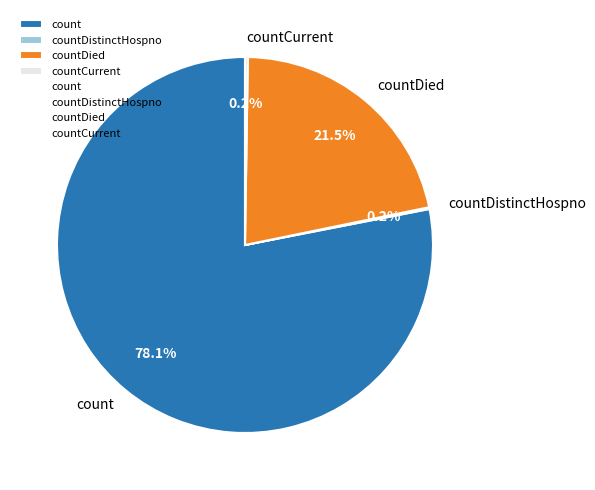

Is the sum of count and countDied greater than half?

Yes